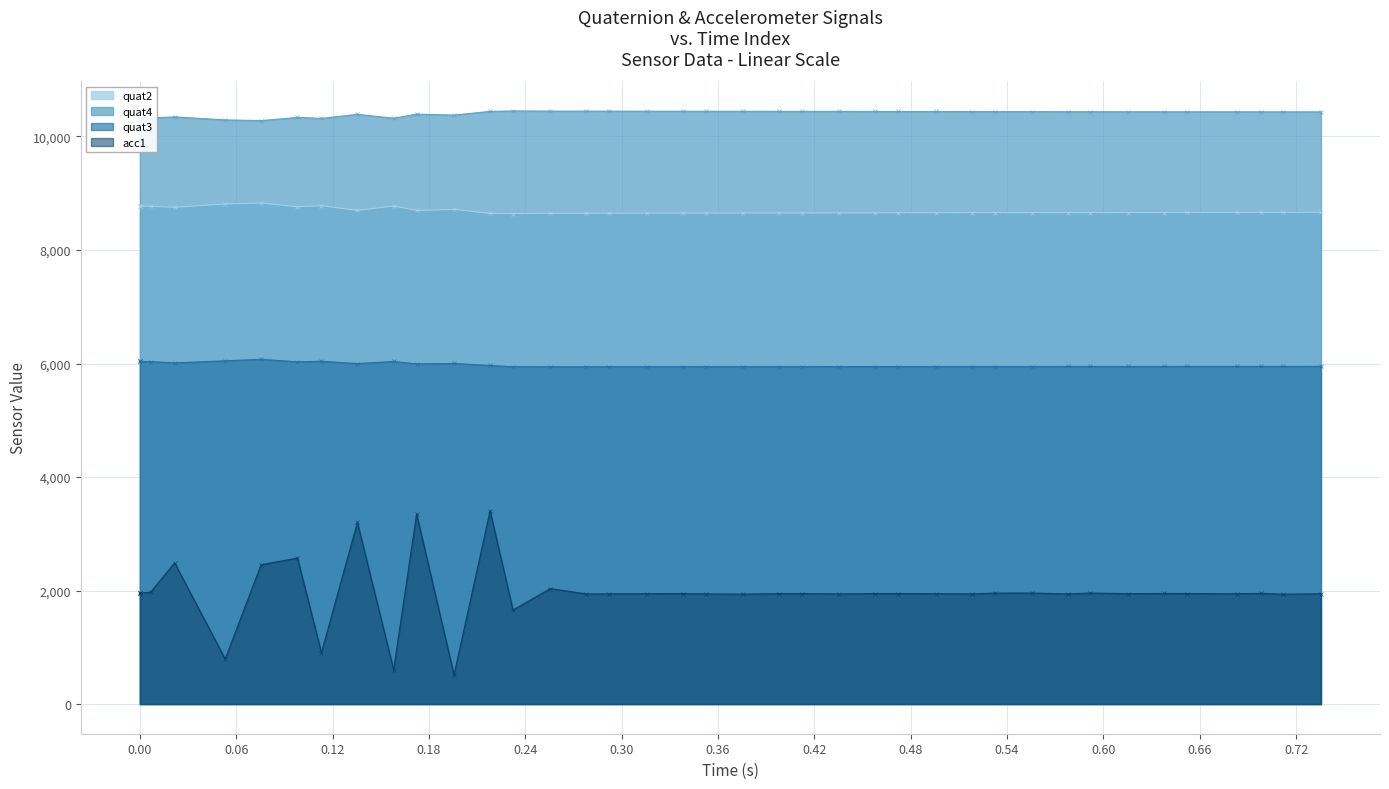

At which label does quat2 reach its peak?

0.30